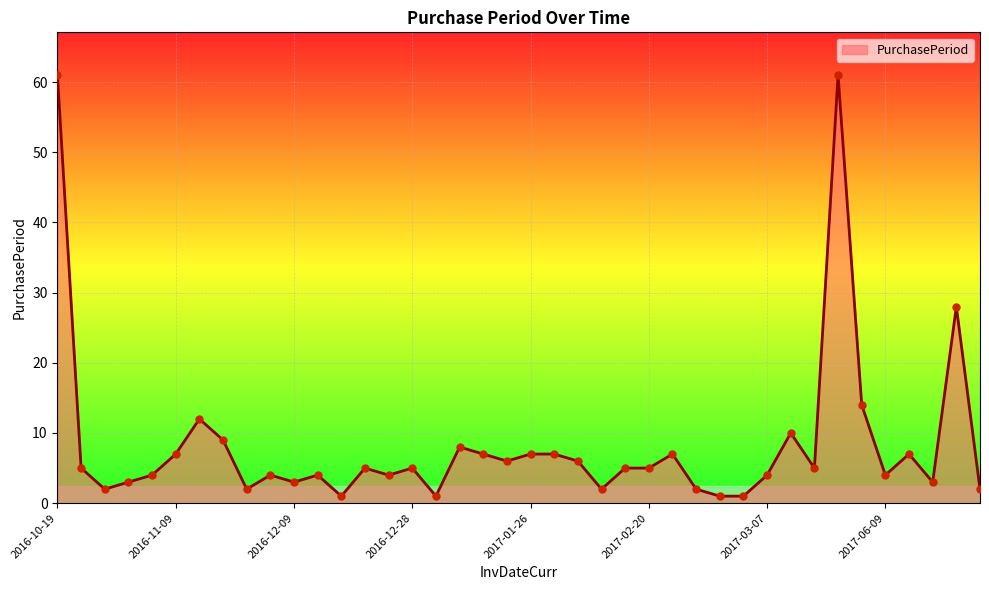

What is the maximum value shown in the chart?

61